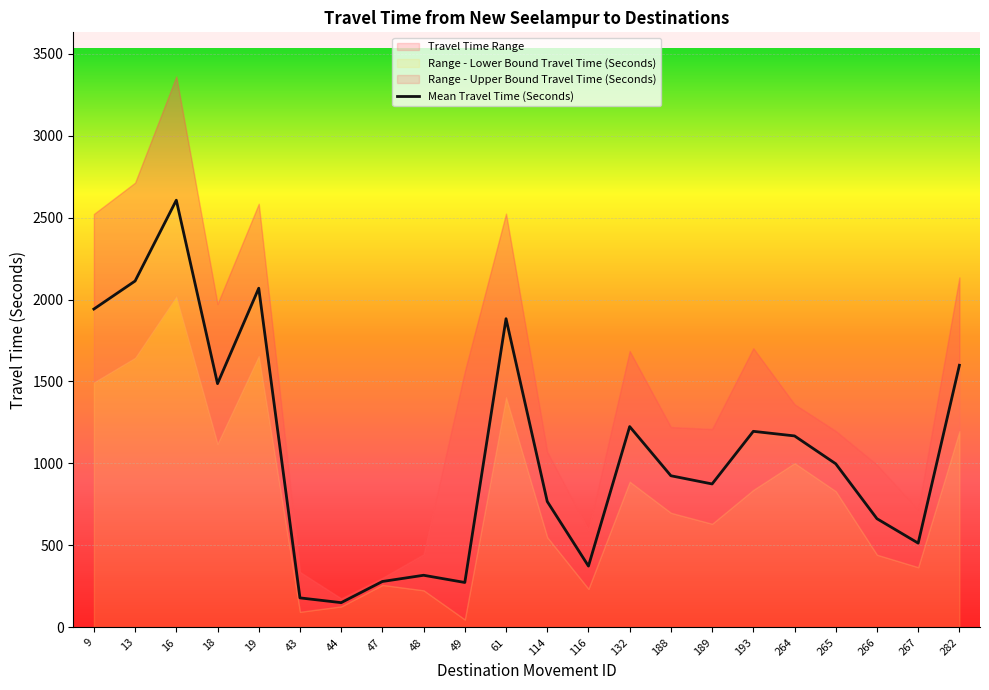

Between 13 and 189, which is larger?

13